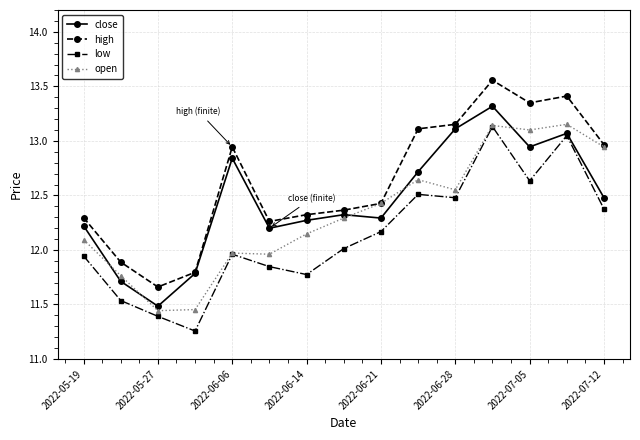

List the series in order of their overall mean, lowest first.

low, open, close, high